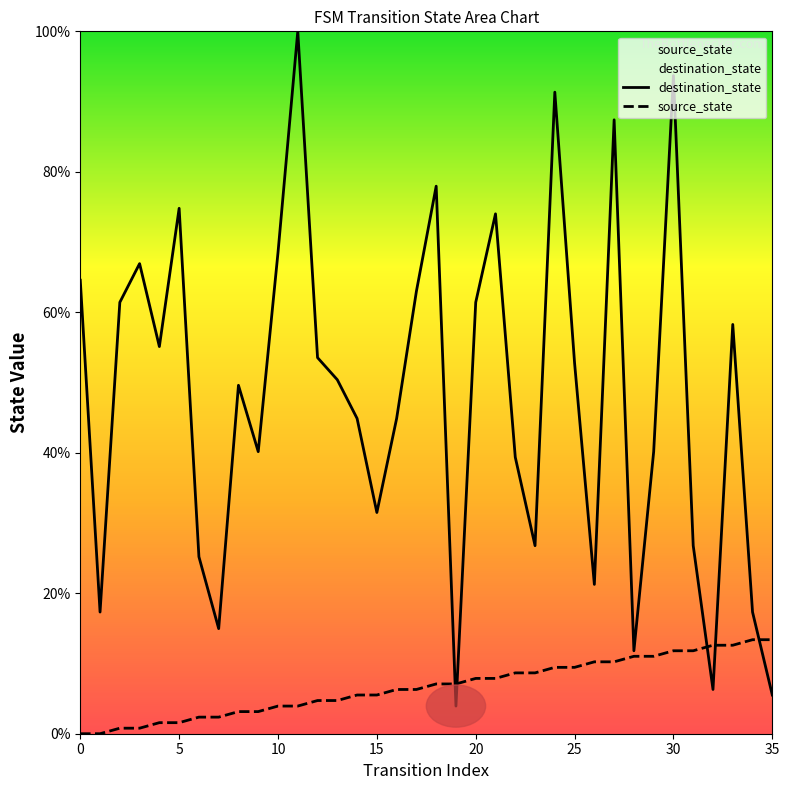

Reading left to right, extract all data points from this chart.

destination_state: 64.6	17.3	61.4	66.9	55.1	74.8	25.2	15.0	49.6	40.2	68.5	100.0	53.5	50.4	44.9	31.5	44.9	63.0	78.0	3.9	61.4	74.0	39.4	26.8	91.3	52.8	21.3	87.4	11.8	40.2	93.7	26.8	6.3	58.3	17.3	5.5
source_state: 0.0	0.0	0.8	0.8	1.6	1.6	2.4	2.4	3.1	3.1	3.9	3.9	4.7	4.7	5.5	5.5	6.3	6.3	7.1	7.1	7.9	7.9	8.7	8.7	9.4	9.4	10.2	10.2	11.0	11.0	11.8	11.8	12.6	12.6	13.4	13.4